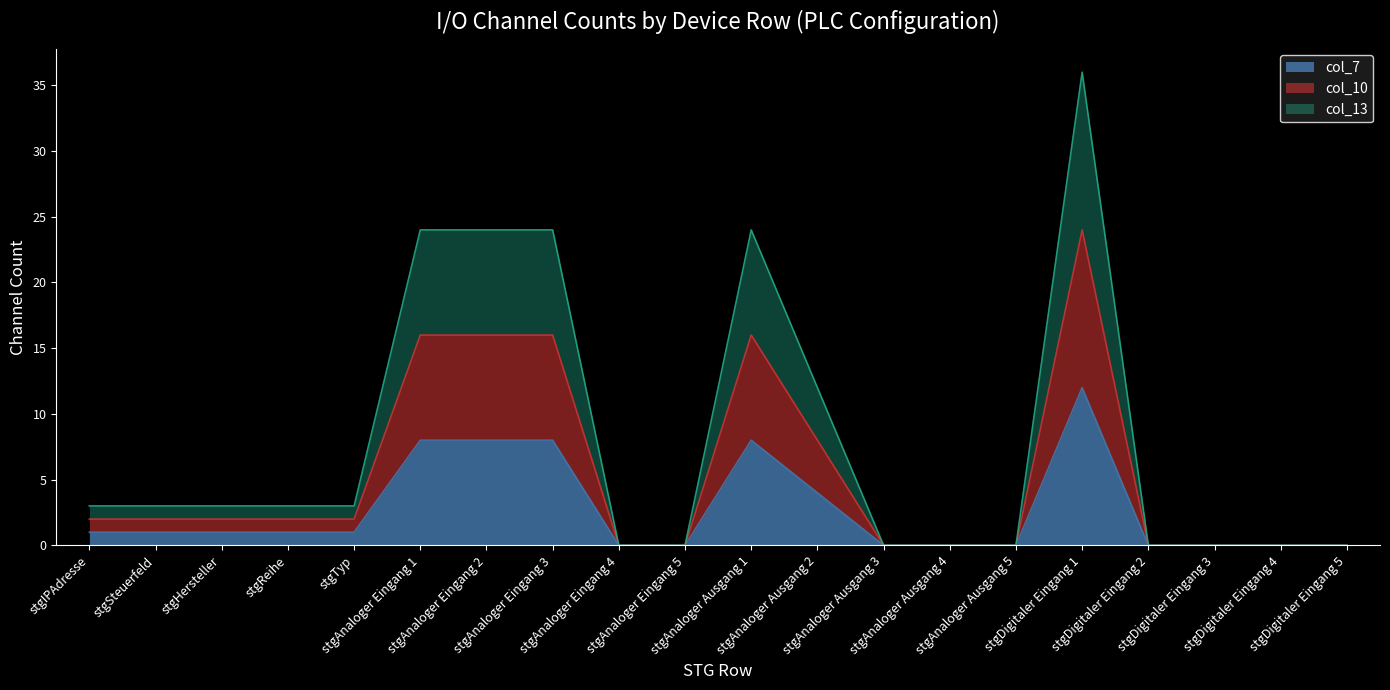

What are all the series names shown in the legend?

col_7, col_10, col_13